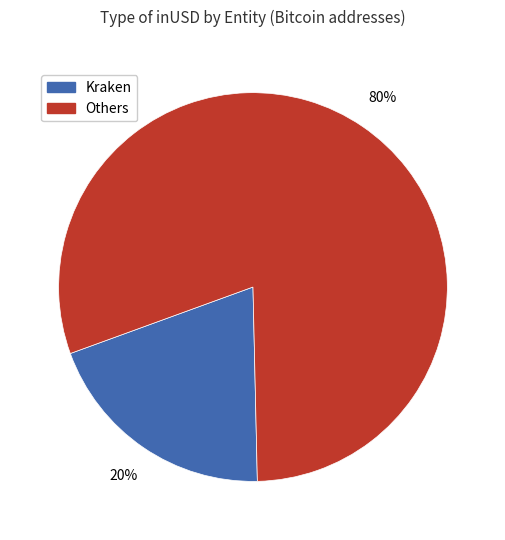

Is there a majority slice in this chart?

Yes